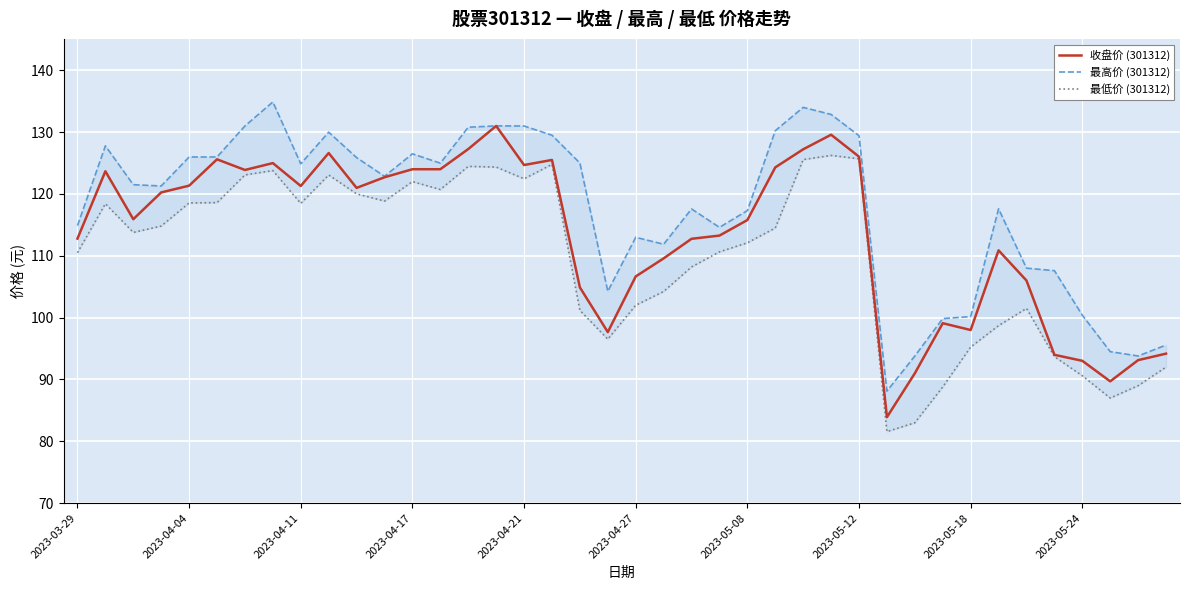

What is the minimum value for 收盘价 (301312)?

83.9